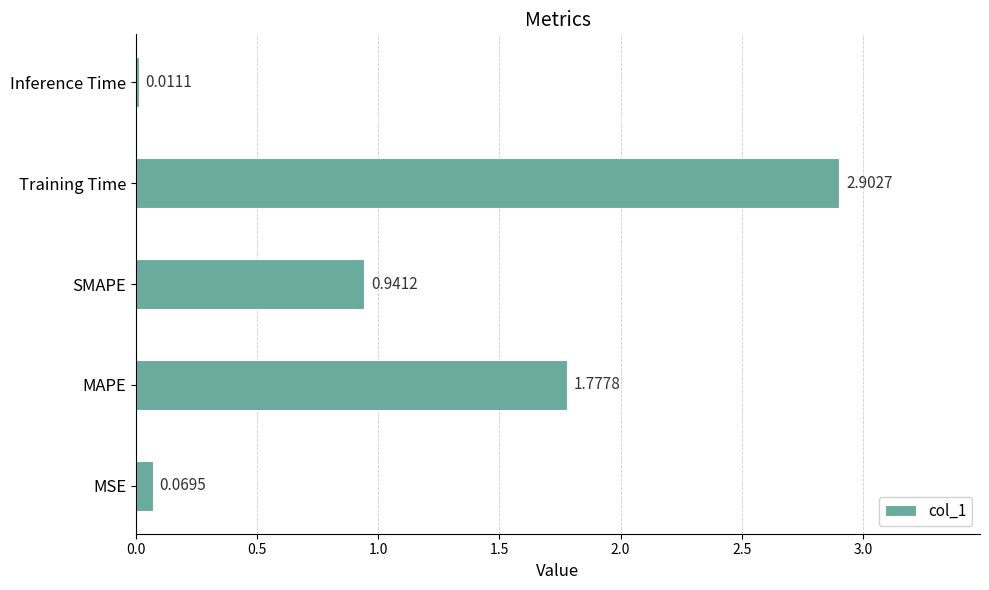

Where is the data nearest to the value 1?

SMAPE